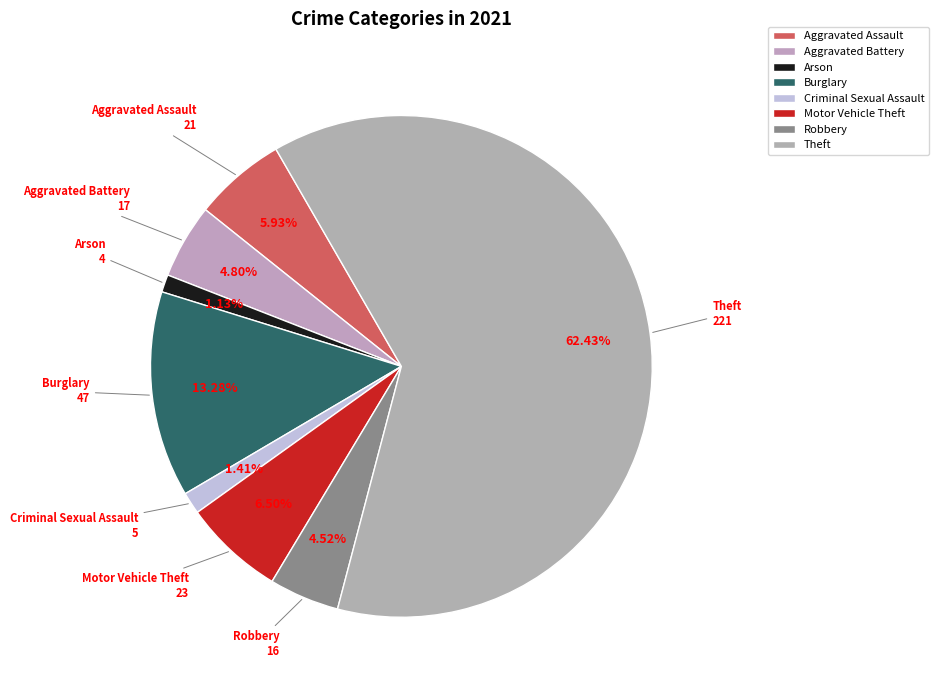

What percentage is the Burglary slice, to the nearest percent?

13%